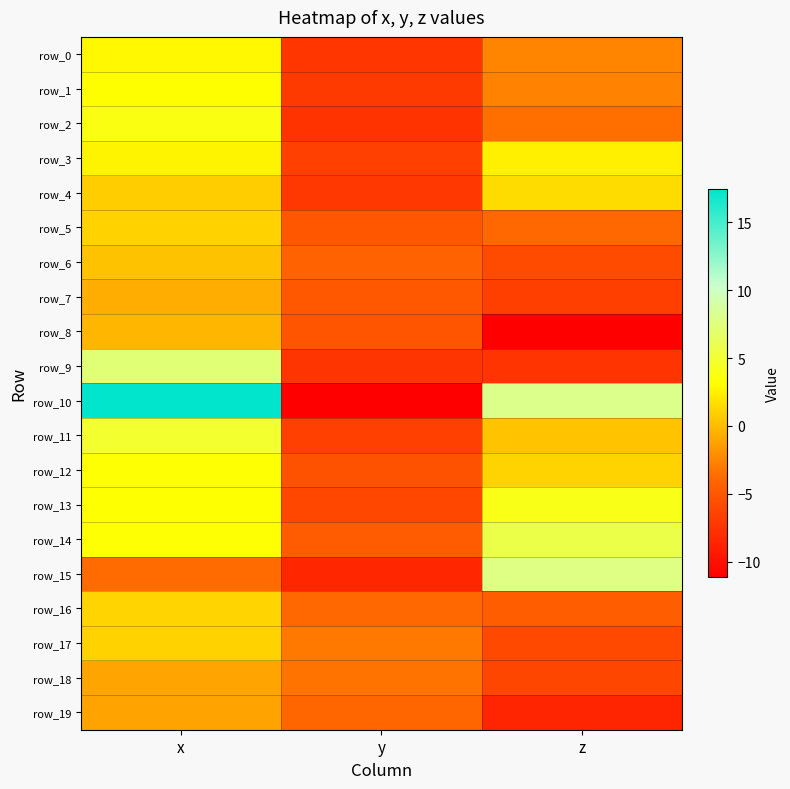

List the series in order of their peak value, lowest first.

row_19, row_18, row_7, row_8, row_6, row_5, row_17, row_16, row_4, row_3, row_0, row_1, row_12, row_2, row_13, row_11, row_14, row_9, row_15, row_10